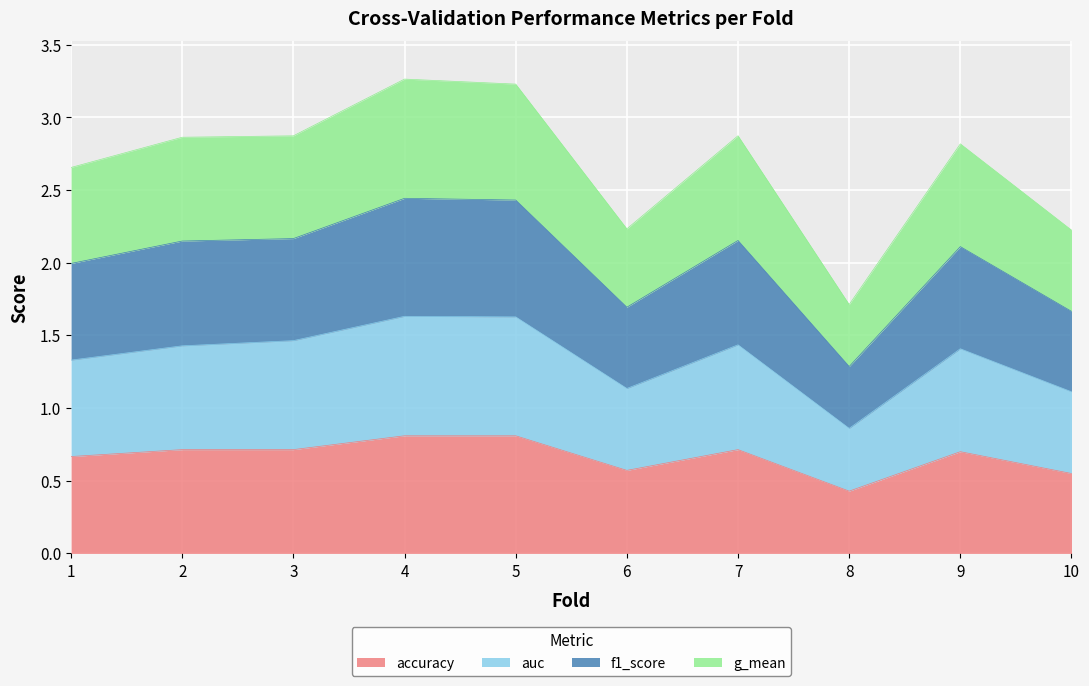

What is the lowest value of the accuracy series?

0.4